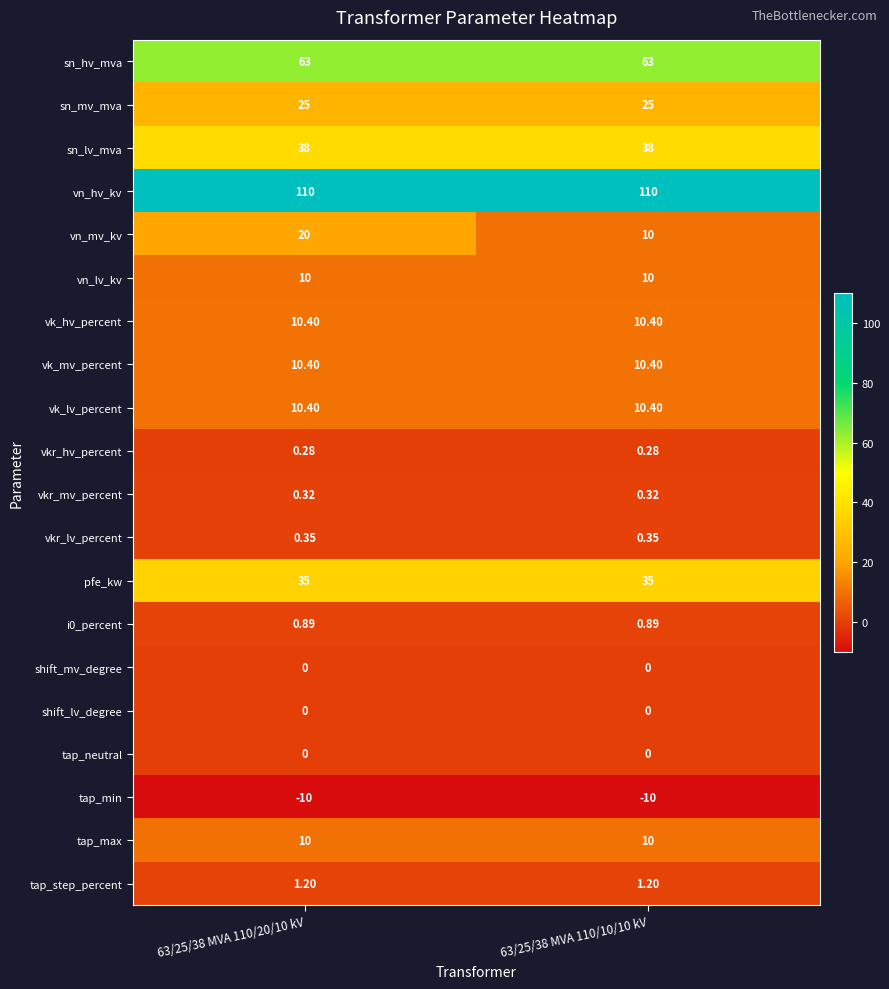

Which series has the largest total across all categories?

vn_hv_kv